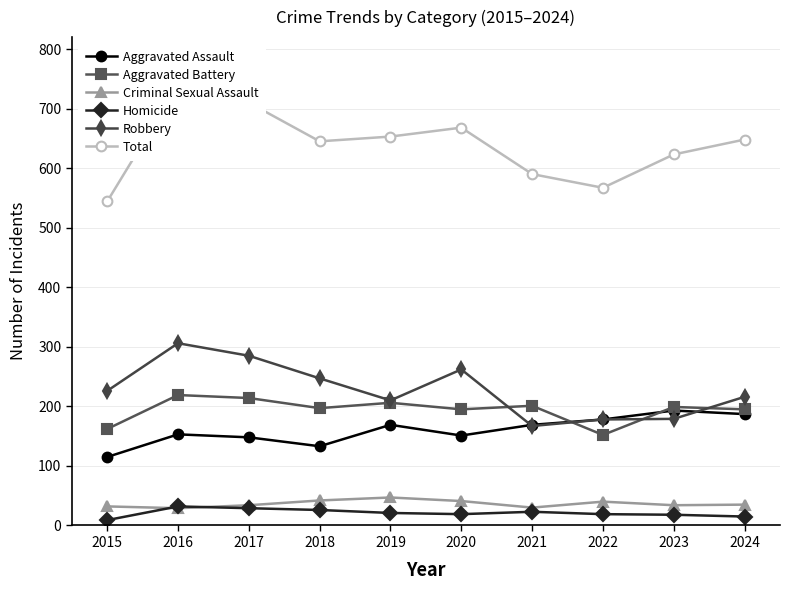

Where is the first local maximum for Robbery?

2016